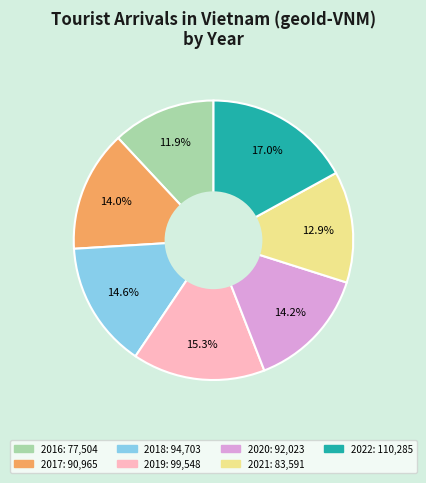

Which has a higher value, 2019 or 2021?

2019